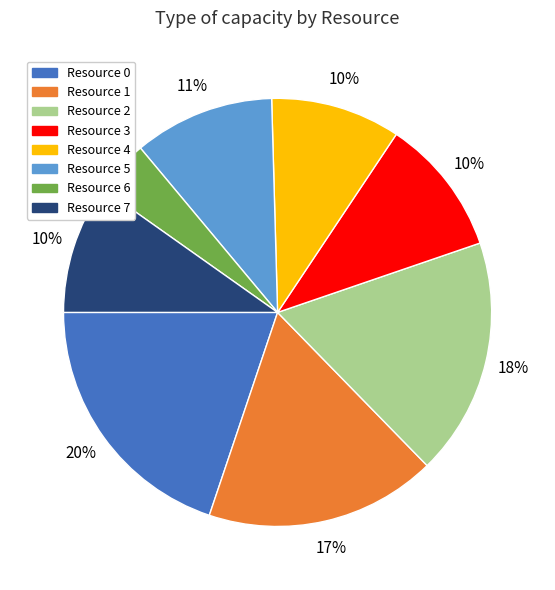

Do Resource 2 and Resource 6 together represent more than half of the pie?

No